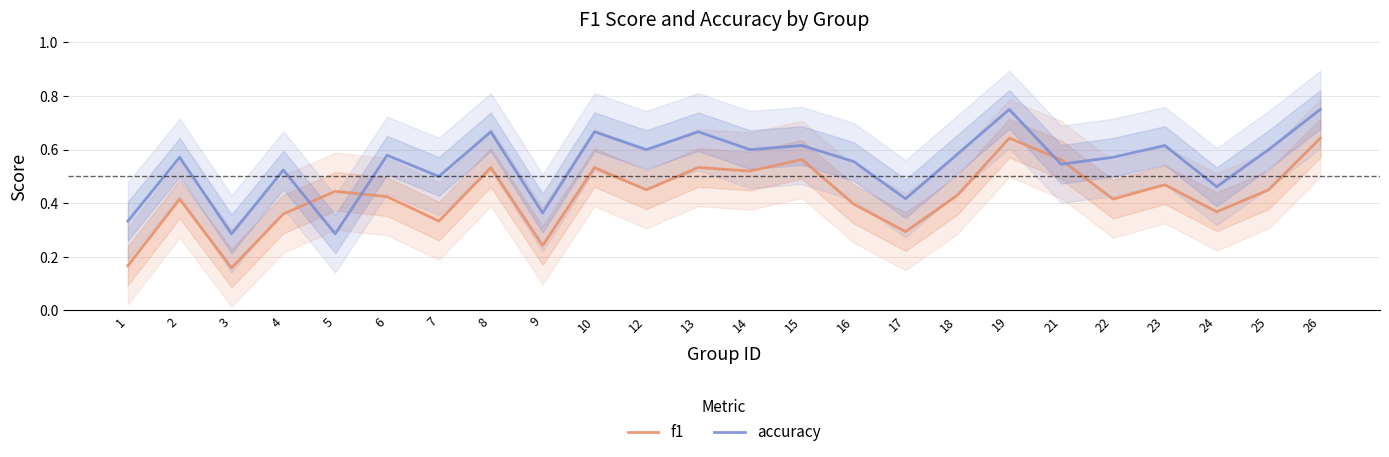

How many times do accuracy and f1 cross each other?

4